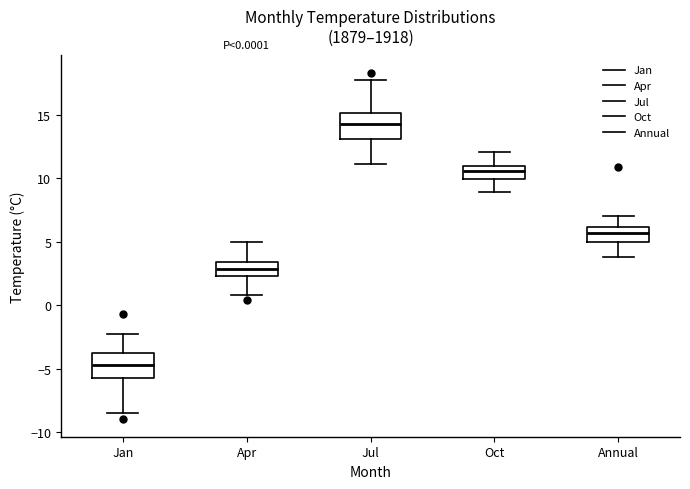

Which box's median line is the lowest?

Jan